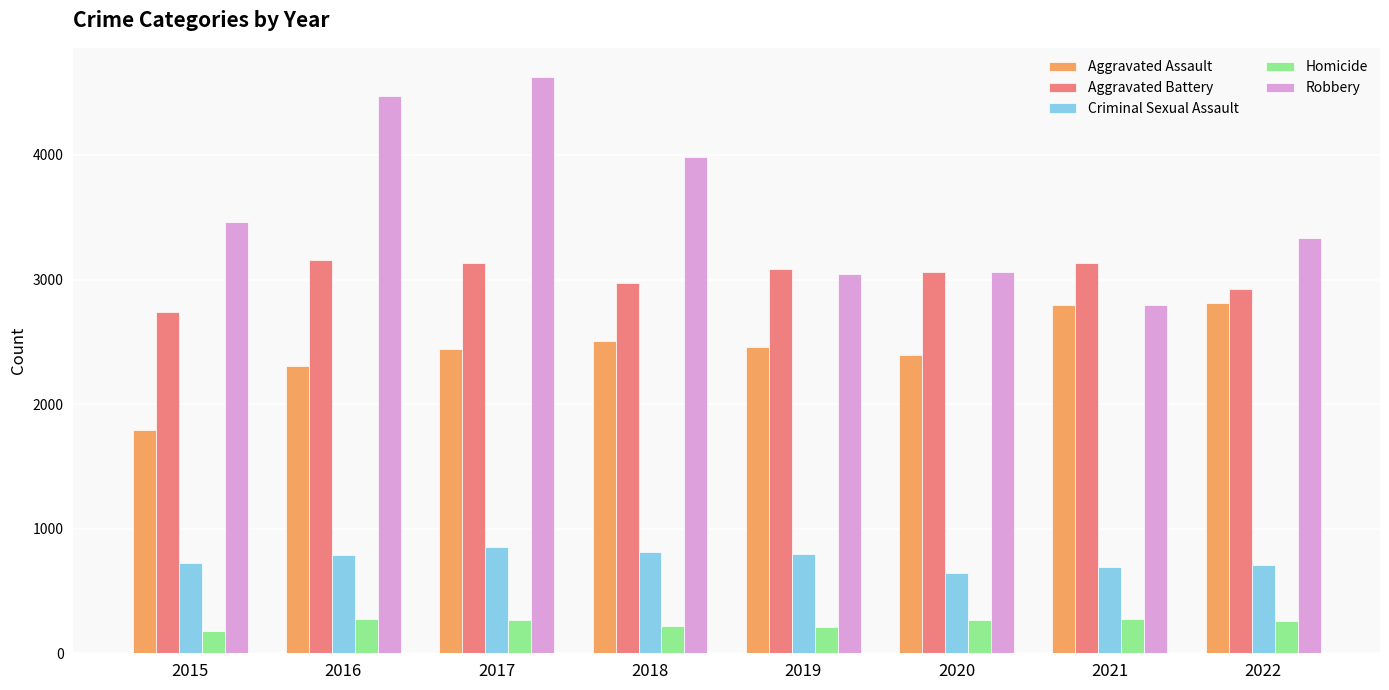

Which series has the largest range (max minus min)?

Robbery